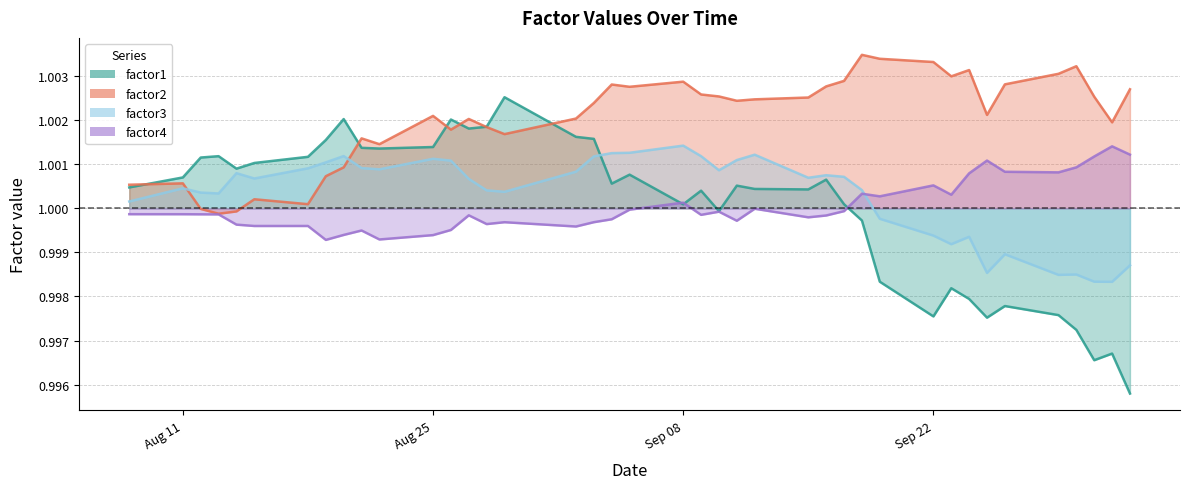

What are all the series names shown in the legend?

factor1, factor2, factor3, factor4